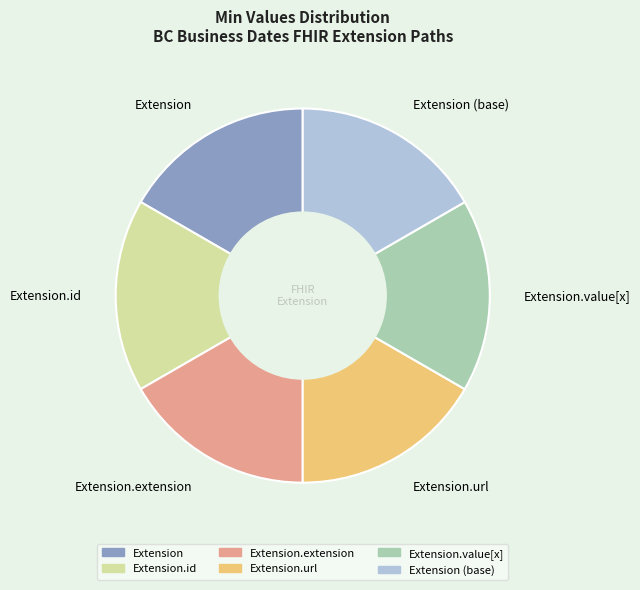

Is it true that Extension is 12% of the pie?

False